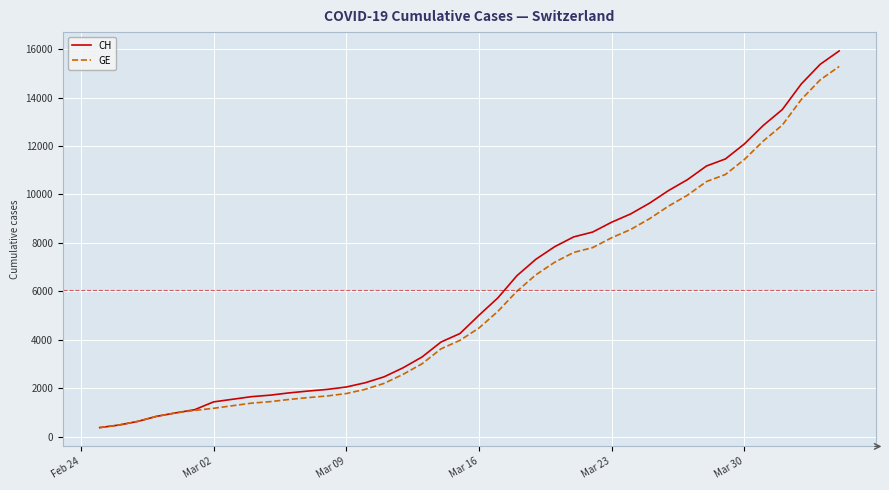

How many distinct data groups are displayed?

2